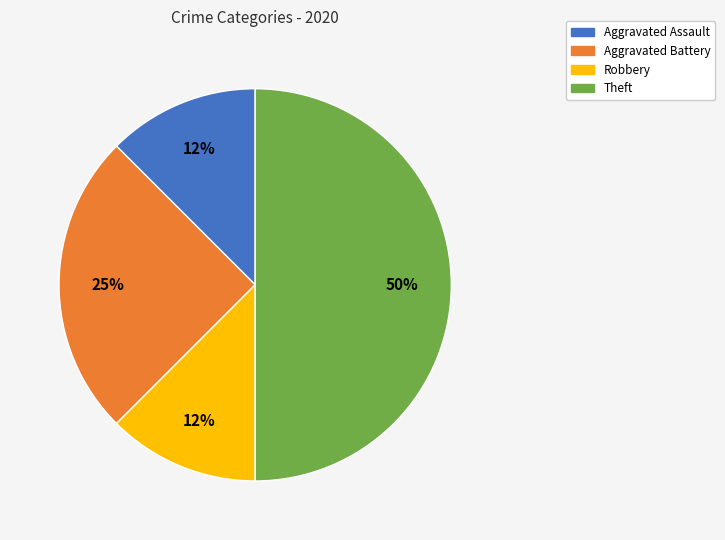

Approximately how many times larger is the value at Robbery compared to Aggravated Battery?

0.5